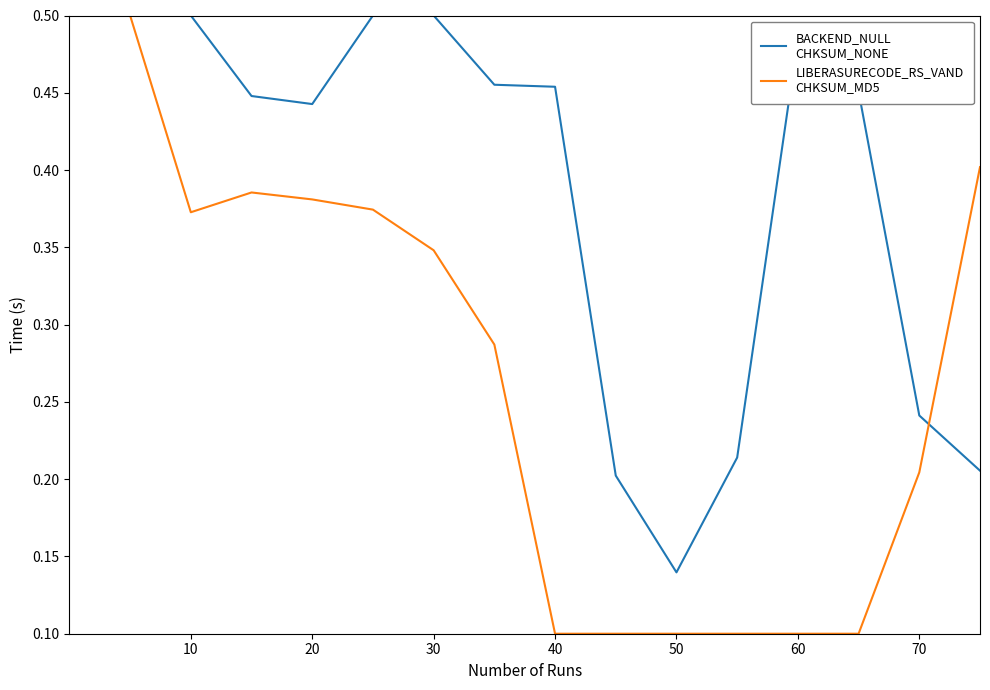

Does the chart have visible grid lines?

No